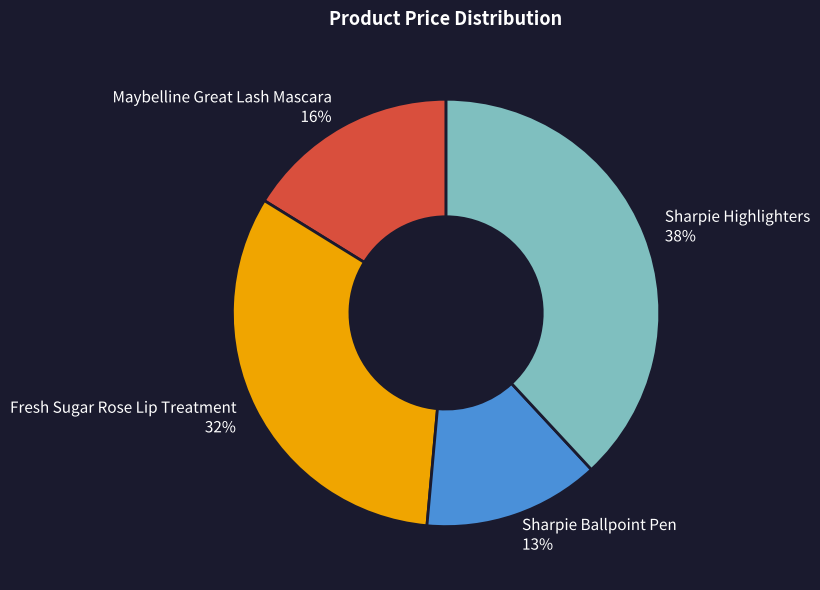

Rank the categories by value from highest to lowest.

Sharpie Highlighters, Fresh Sugar Rose Lip Treatment, Maybelline Great Lash Mascara, Sharpie Ballpoint Pen